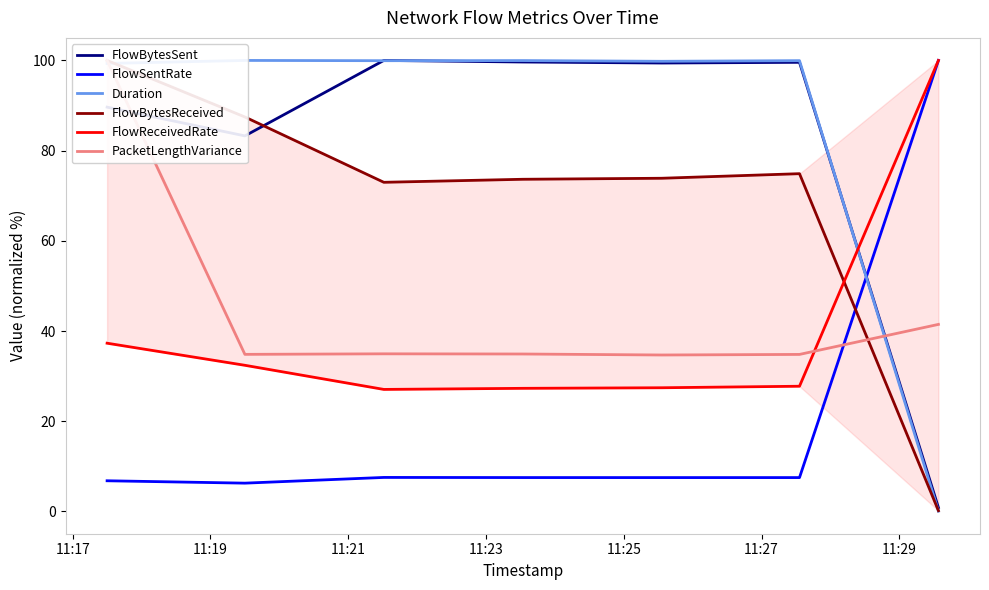

What is the minimum value for FlowSentRate?

6.3